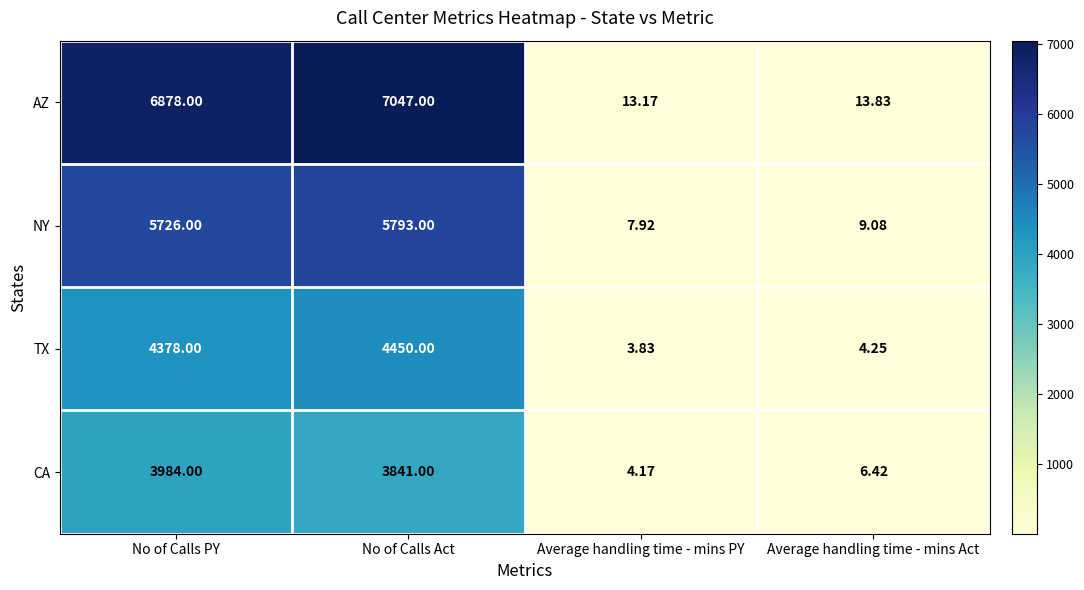

At which label is NY closest to 2900?

No of Calls PY